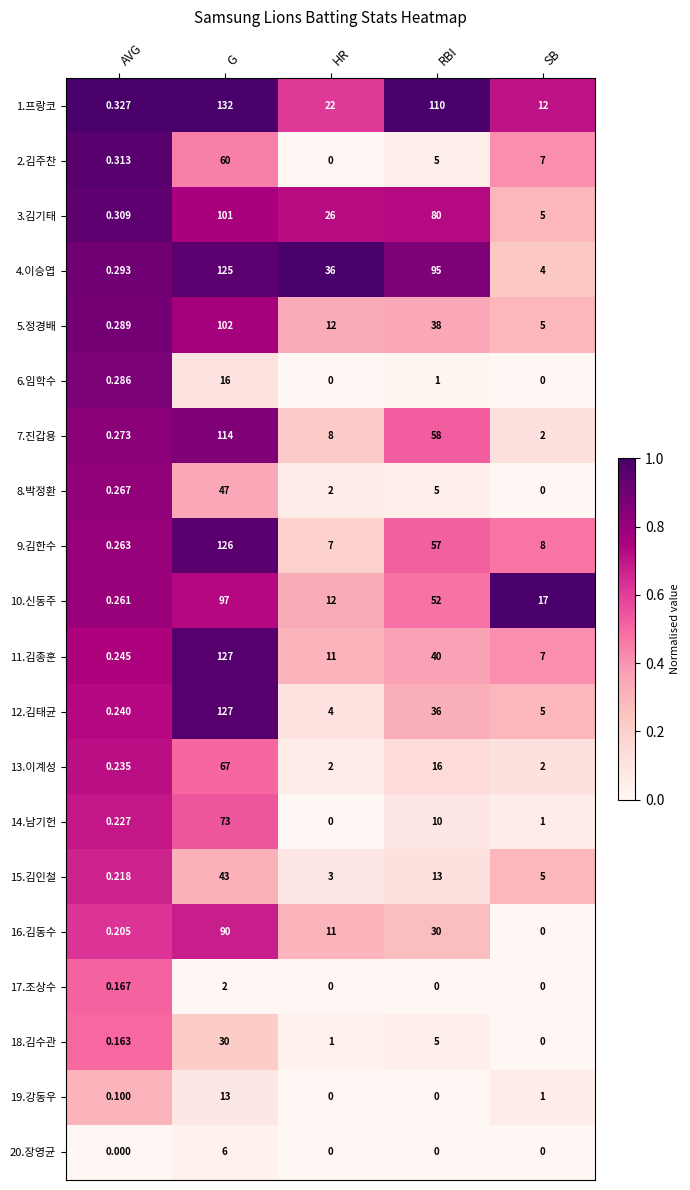

At which label does 12.김태균 first exceed 5?

G